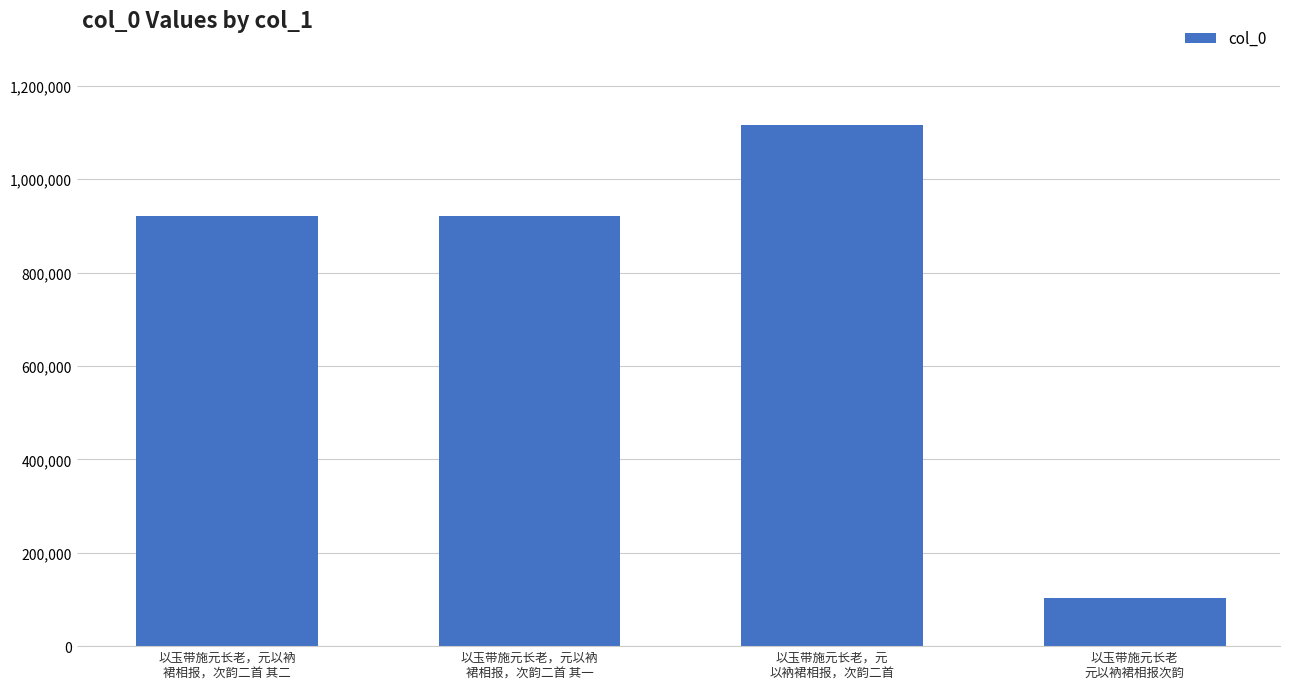

What is the ratio of the value at 以玉带施元长老，元
以衲裙相报，次韵二首 to the value at 以玉带施元长老，元以衲
裙相报，次韵二首 其一?

1.2